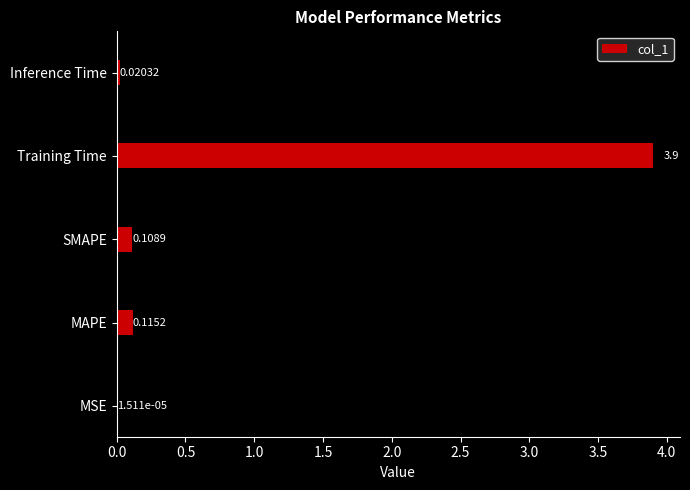

How many categories are shown in the chart?

5